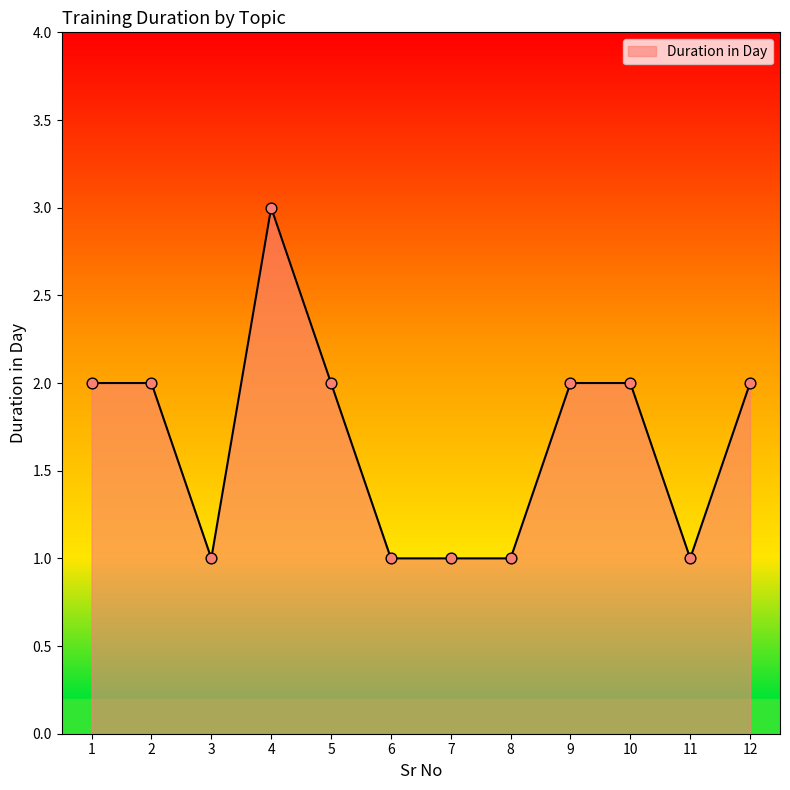

What is the change in value from 8 to 12?

+1